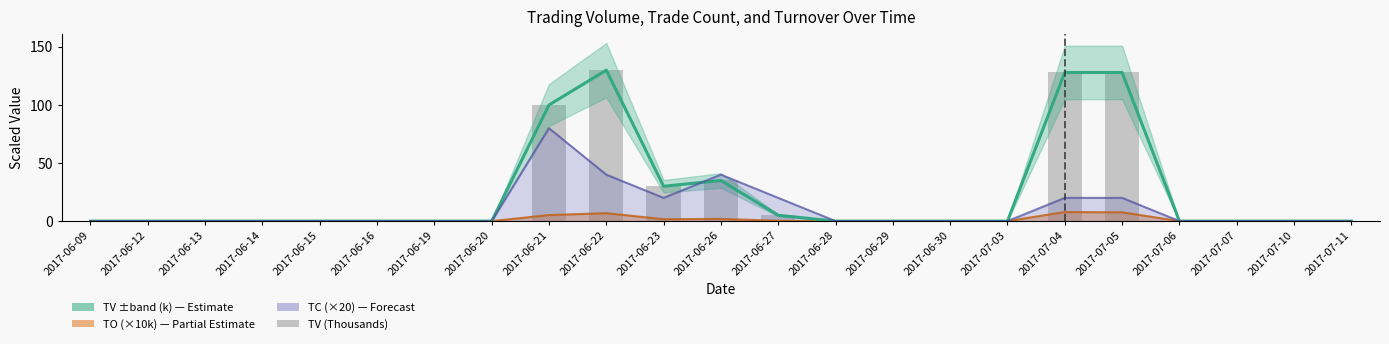

Reading left to right, extract all data points from this chart.

2017-06-09=0	2017-06-12=0	2017-06-13=0	2017-06-14=0	2017-06-15=0	2017-06-16=0	2017-06-19=0	2017-06-20=0	2017-06-21=100	2017-06-22=130	2017-06-23=30	2017-06-26=35	2017-06-27=5	2017-06-28=0	2017-06-29=0	2017-06-30=0	2017-07-03=0	2017-07-04=128	2017-07-05=128	2017-07-06=0	2017-07-07=0	2017-07-10=0	2017-07-11=0